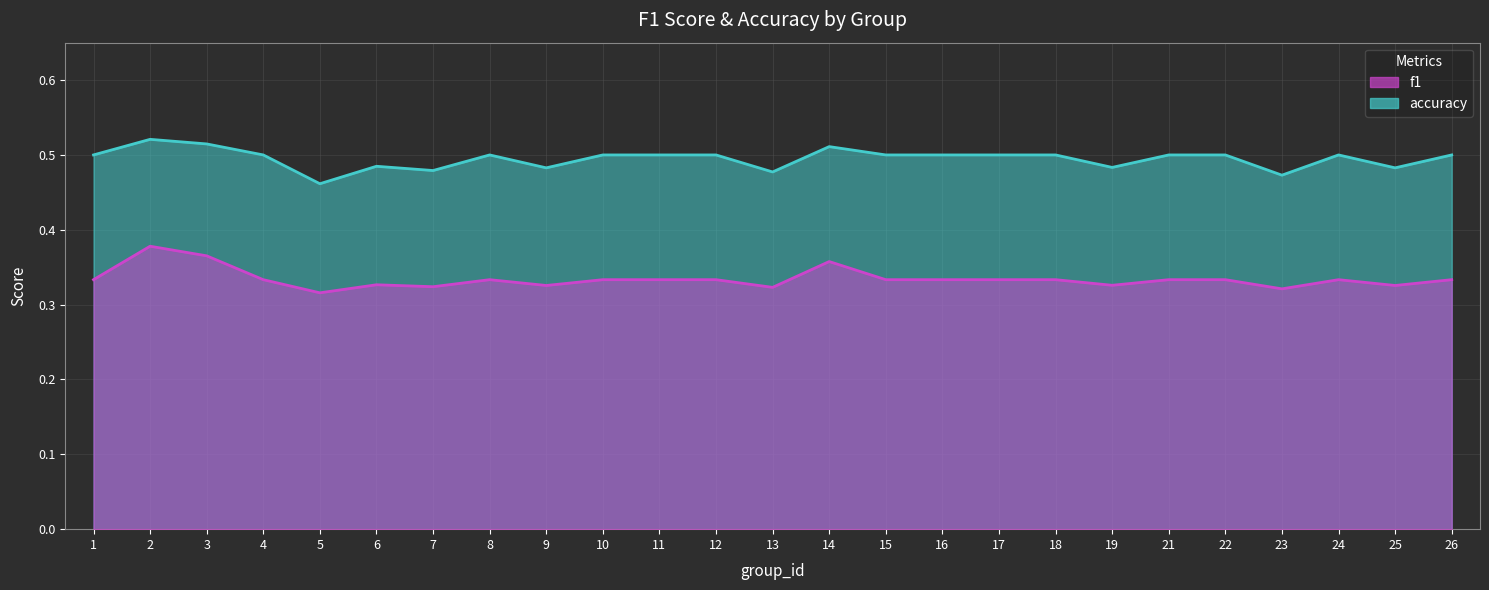

Where is the first local minimum for accuracy?

5